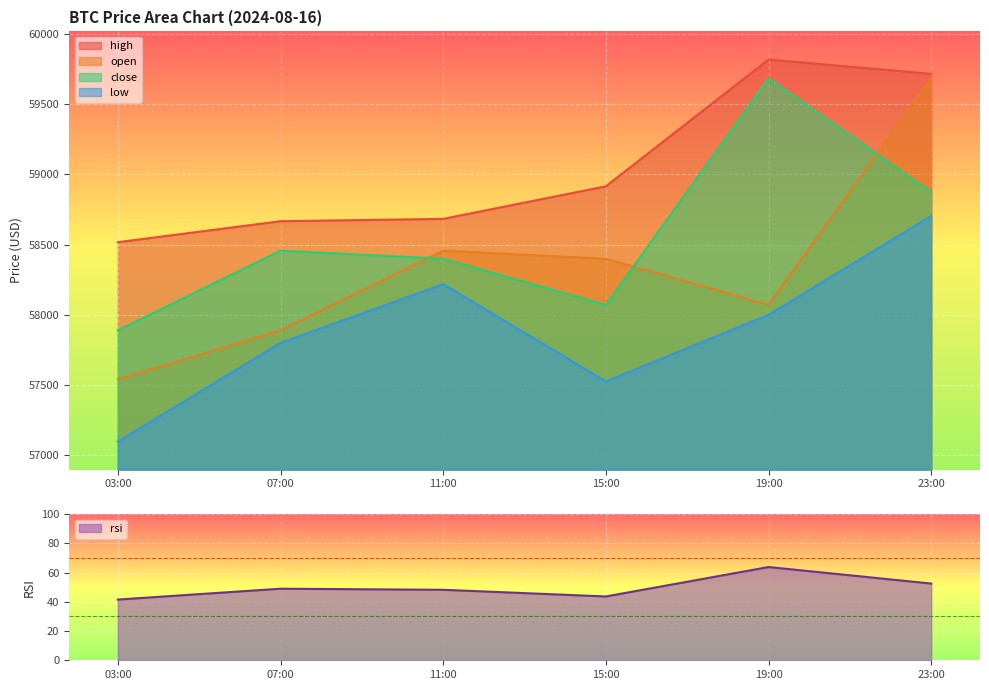

List the labels in order of open value, largest first.

23:00, 11:00, 15:00, 19:00, 07:00, 03:00